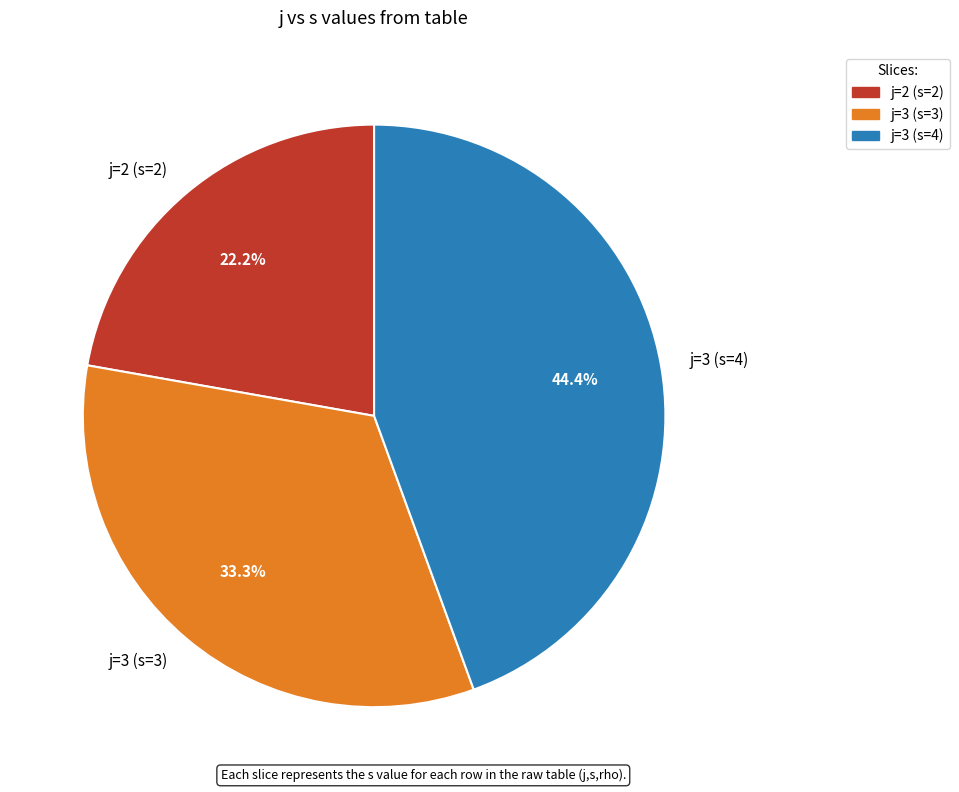

What is the largest slice in the pie chart?

j=3 (s=4)